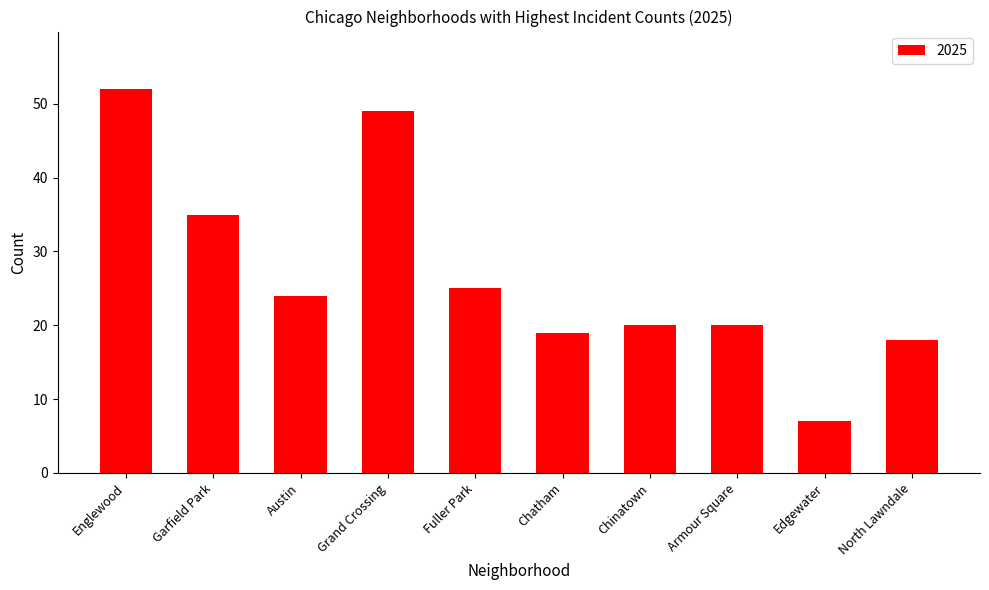

What is the label of the 10th bar from the right?

Englewood